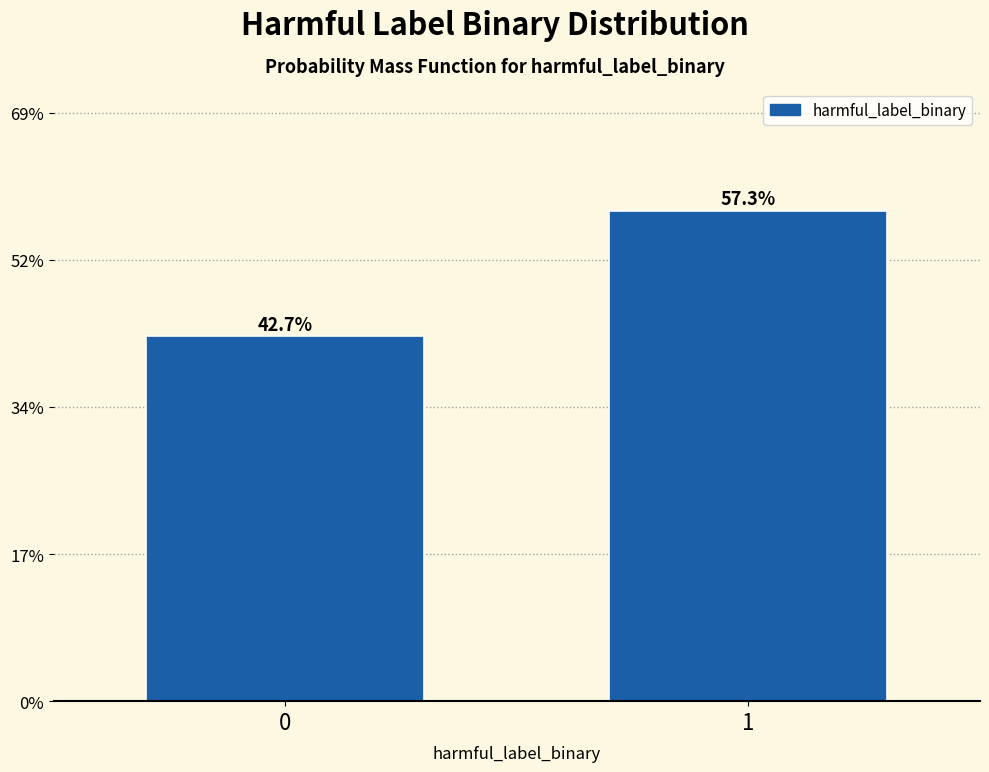

Reading left to right, extract all data points from this chart.

42.7	57.3